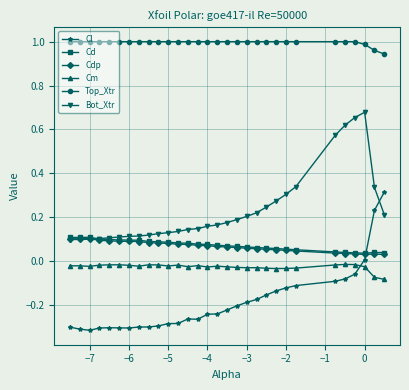

How many times do Cl and Bot_Xtr cross each other?

1